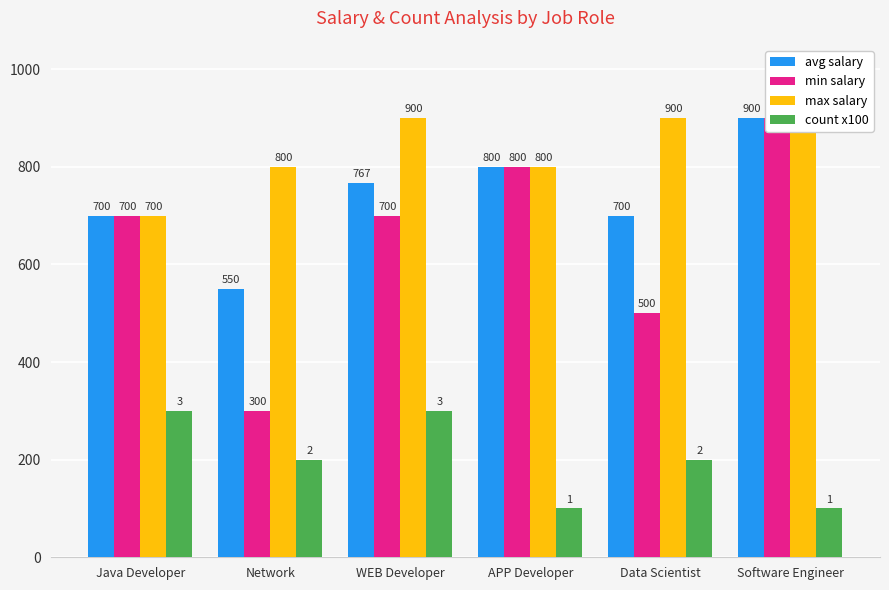

What are all the series names shown in the legend?

avg salary, min salary, max salary, count x100